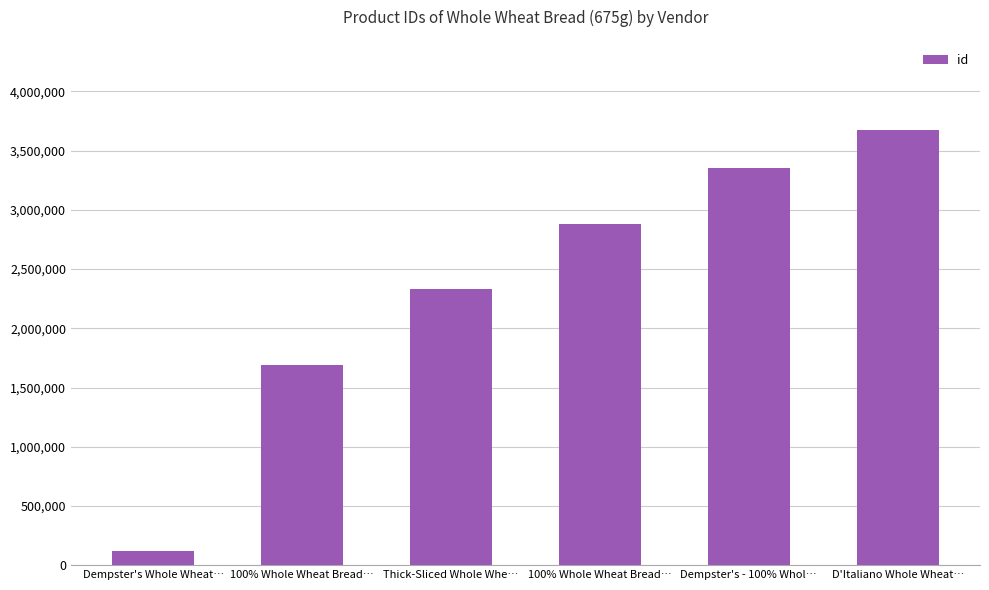

At which category does the chart reach its peak across all series?

D'Italiano Whole Wheat…